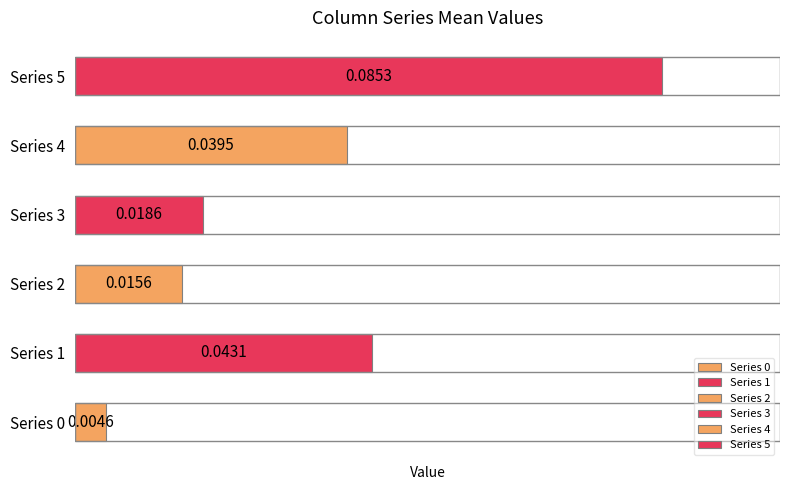

Between Series 2 and Series 4, which is larger?

Series 4